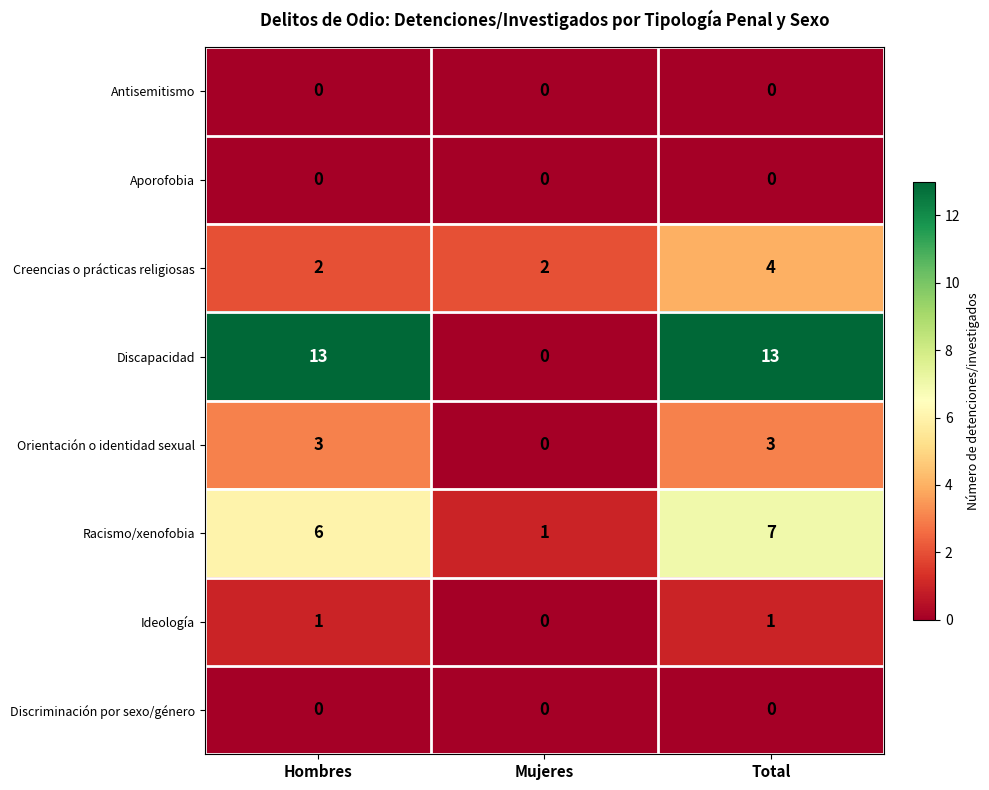

What is the maximum value shown in the chart?

13